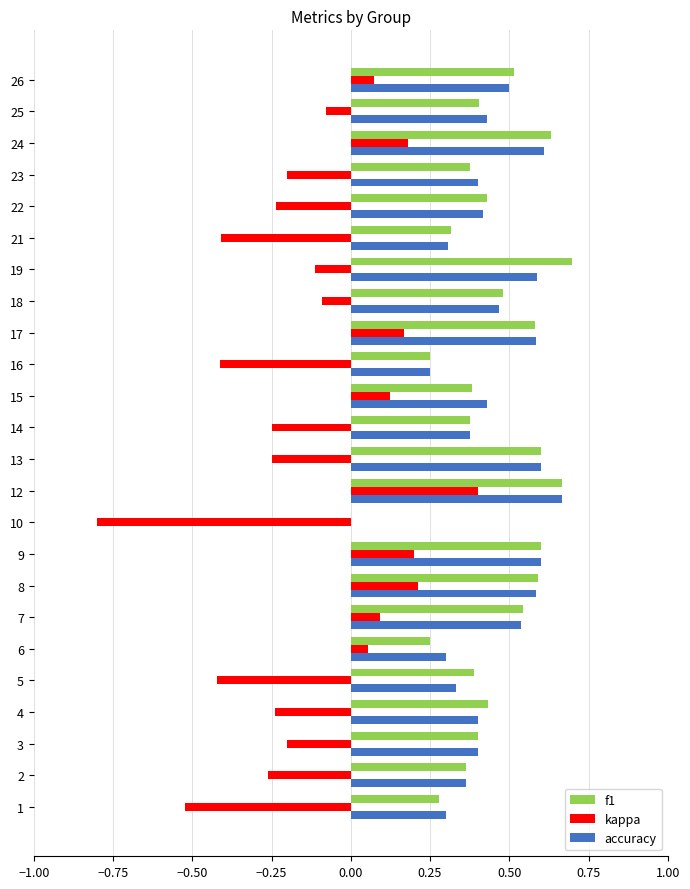

How many data points in f1 are above 0?

23